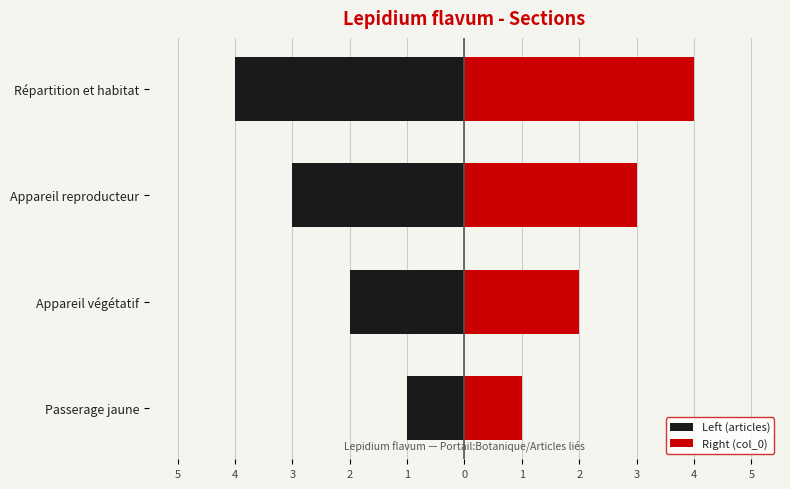

The value of Left (articles) at Appareil reproducteur is -3. True or false?

True